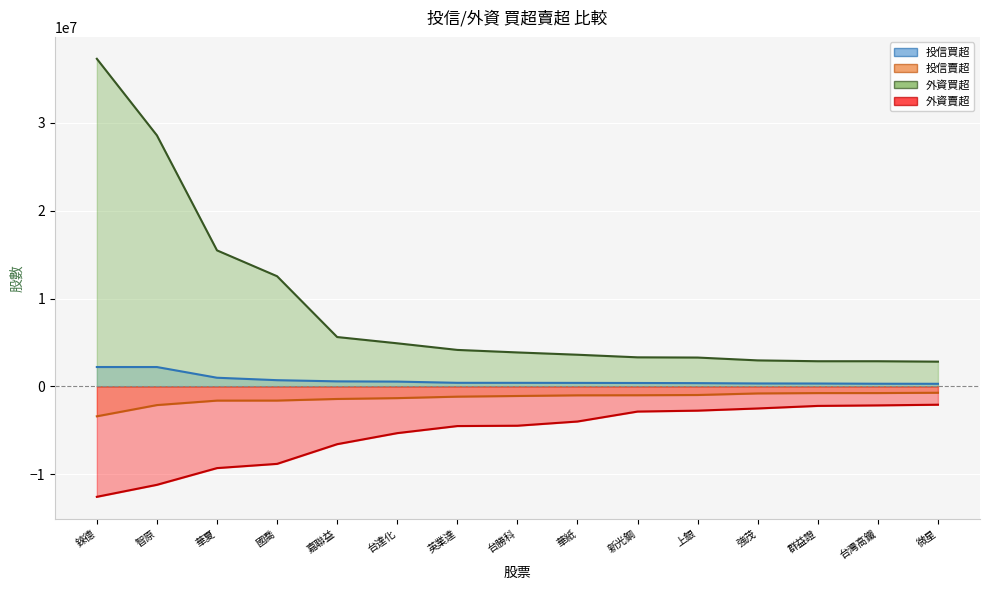

What is the label of the 8th point from the right?

台勝科